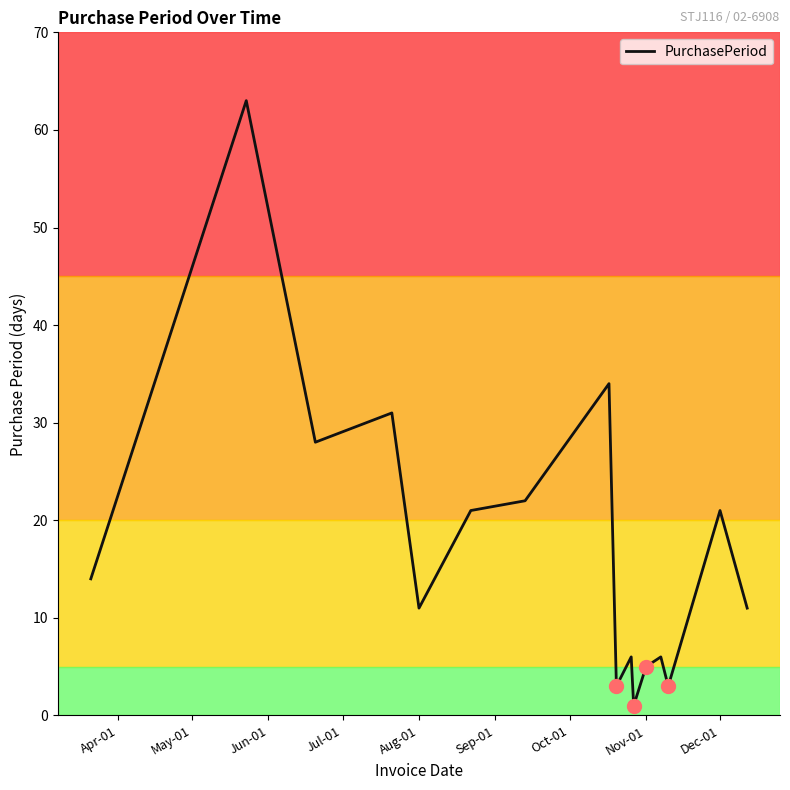

How many interior local peaks (higher than both neighbors) does the data have?

6